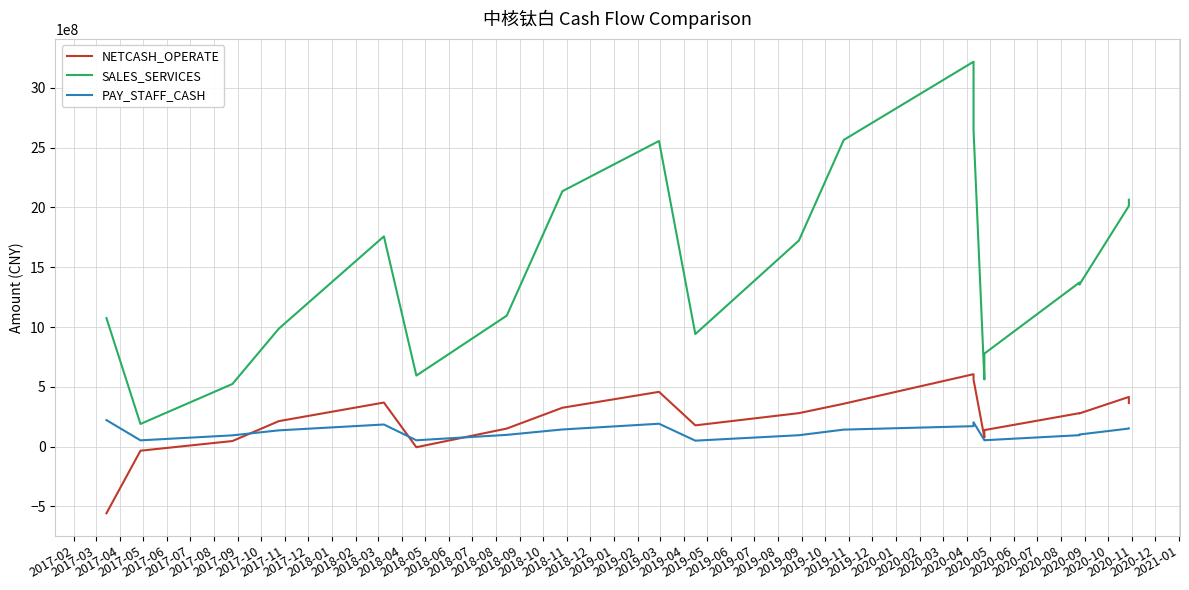

Which series has the widest spread of values?

SALES_SERVICES